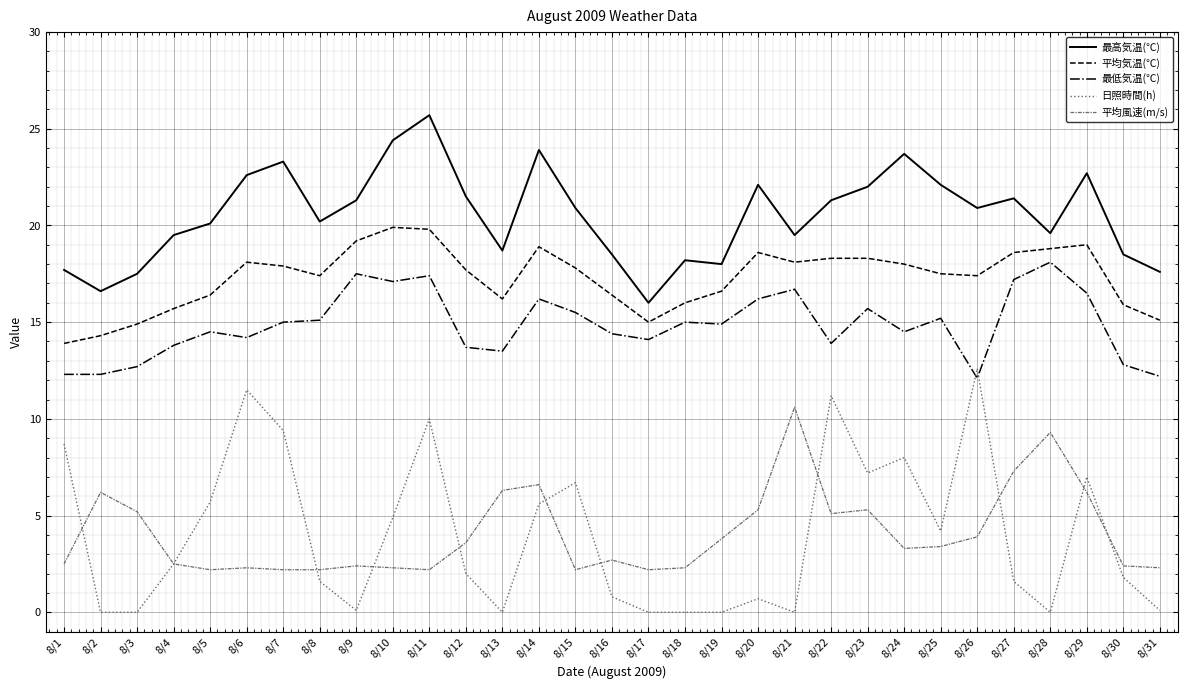

How many lines are shown in the chart?

5